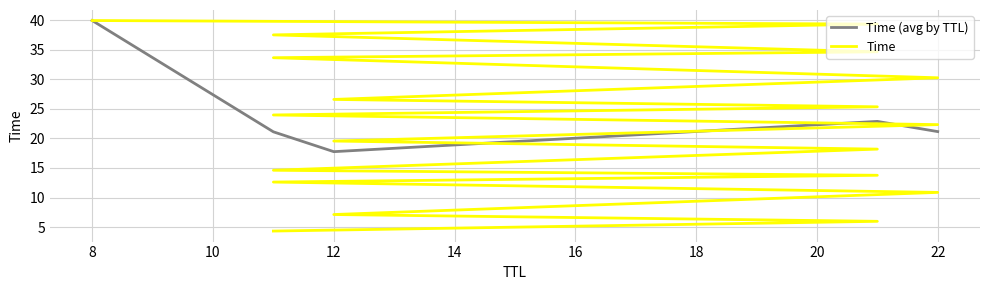

Between 11 and 22, which is larger?

11